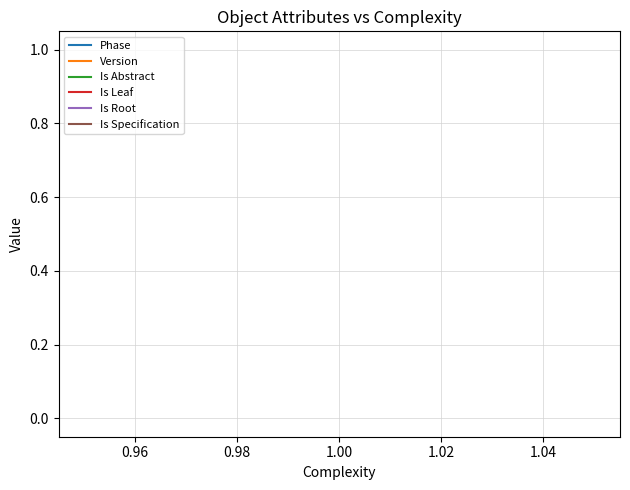

True or false: Is Leaf has more than 2 interior local peaks.

False